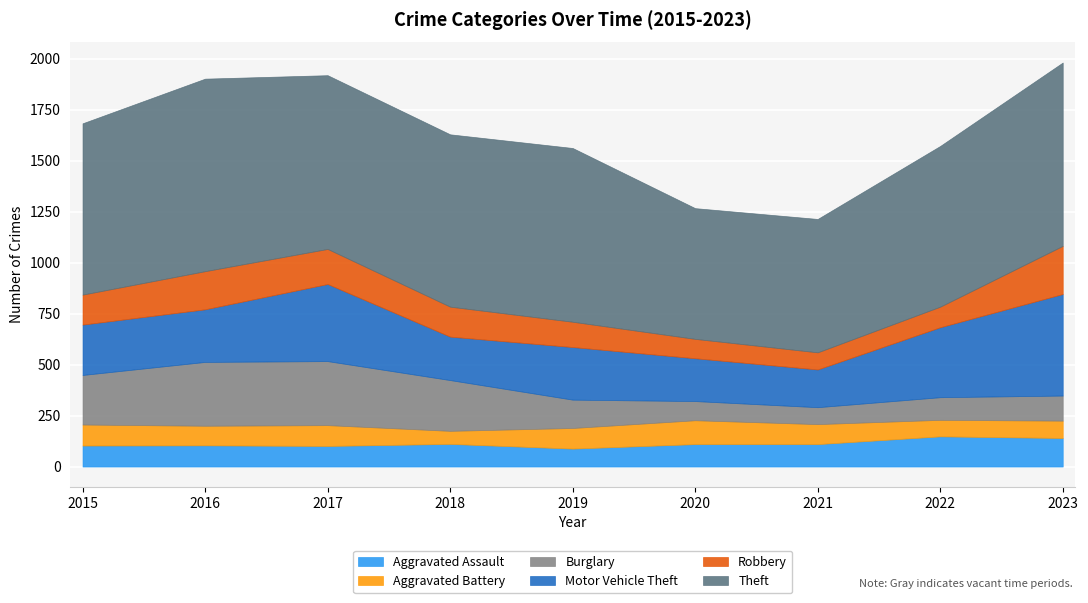

What is the average value of the Robbery series?

144